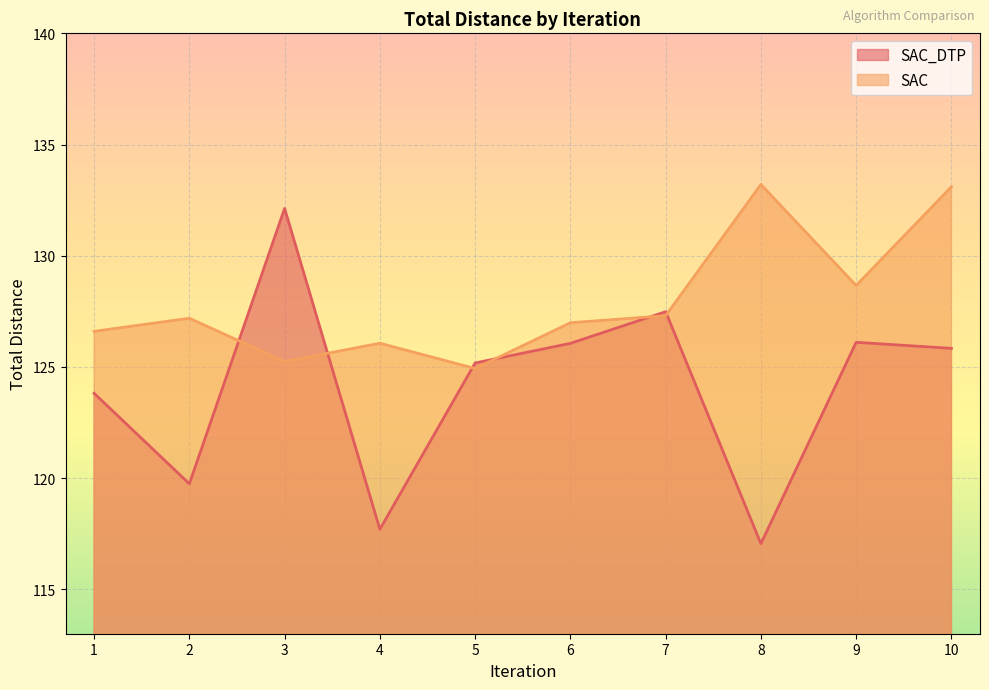

Rank the series by their maximum value, from lowest to highest.

SAC_DTP, SAC